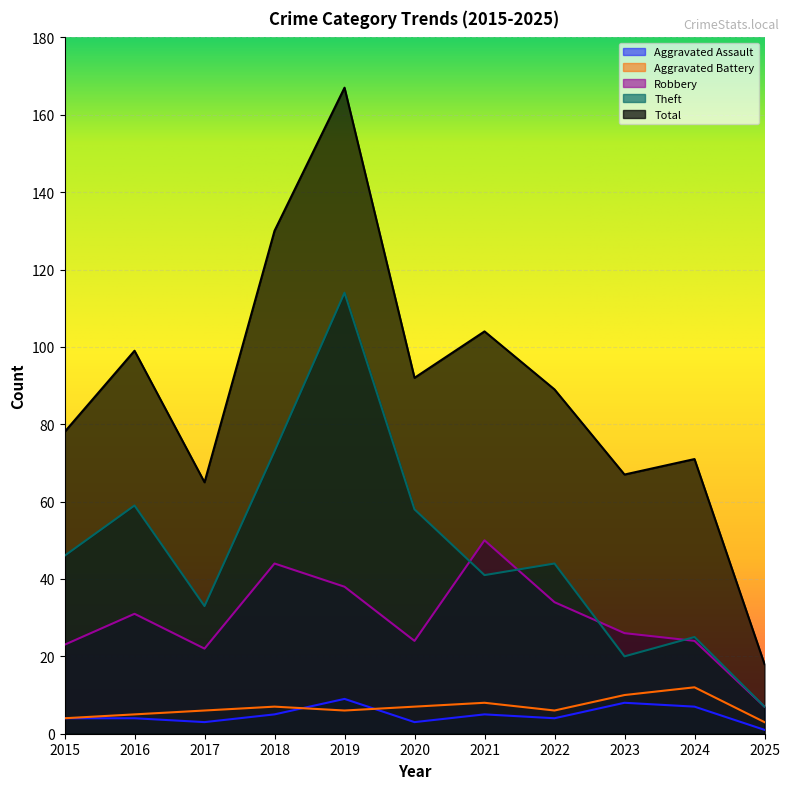

Rank the categories by Aggravated Assault value from lowest to highest.

2025, 2017, 2020, 2015, 2016, 2022, 2018, 2021, 2024, 2023, 2019